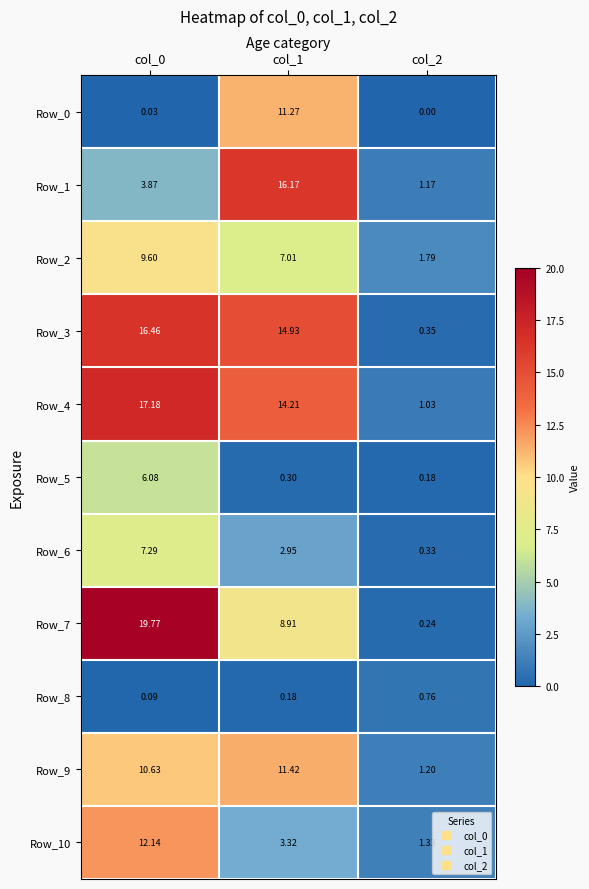

Is the value of Row_9 at col_2 greater than the value of Row_2 at col_2?

No